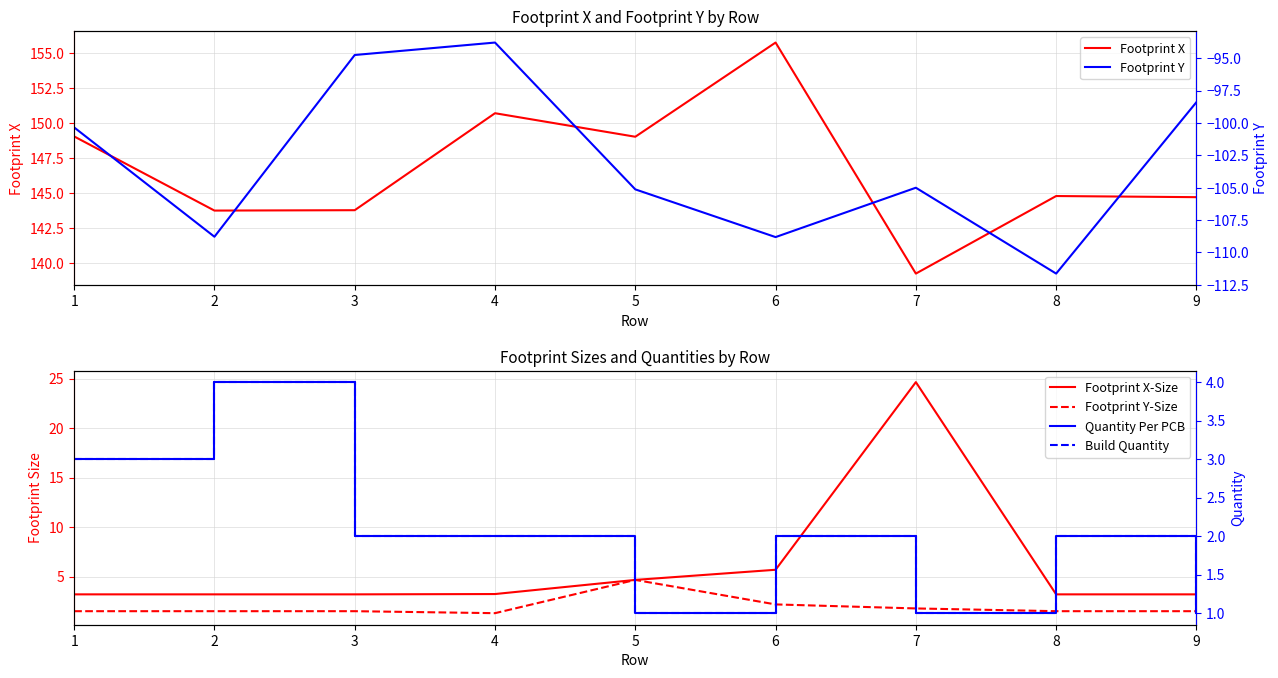

Does the chart have visible grid lines?

Yes